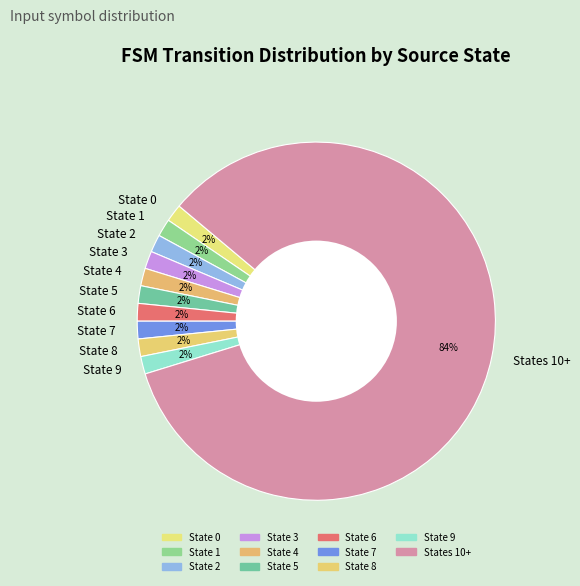

What percentage is the State 8 slice, to the nearest percent?

2%